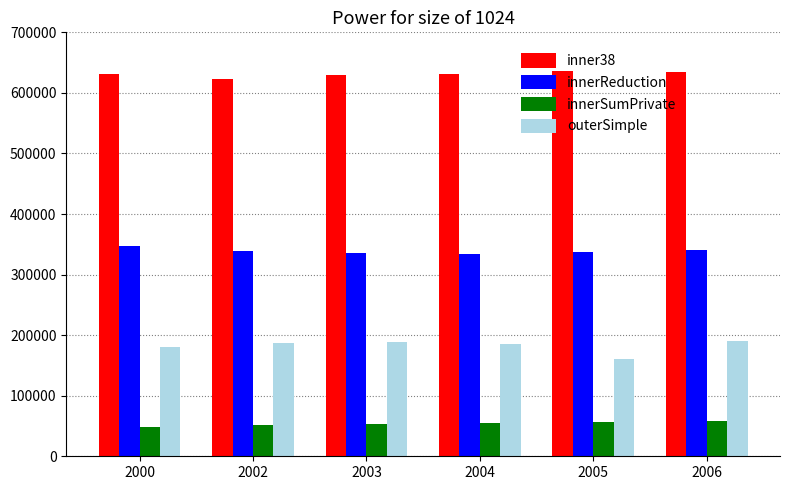

What are all the series names shown in the legend?

inner38, innerReduction, innerSumPrivate, outerSimple